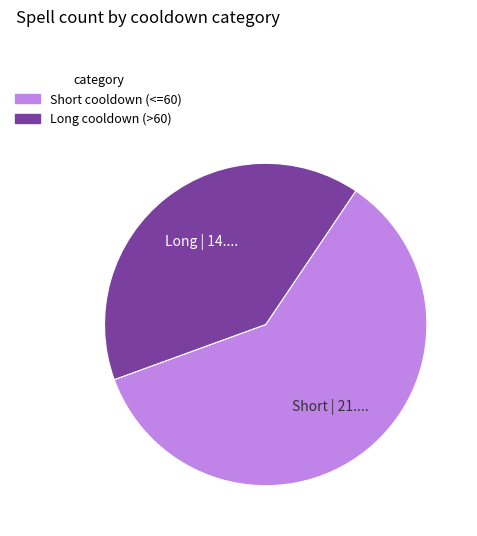

Is the sum of Short cooldown (<=60) and Long cooldown (>60) greater than half?

Yes